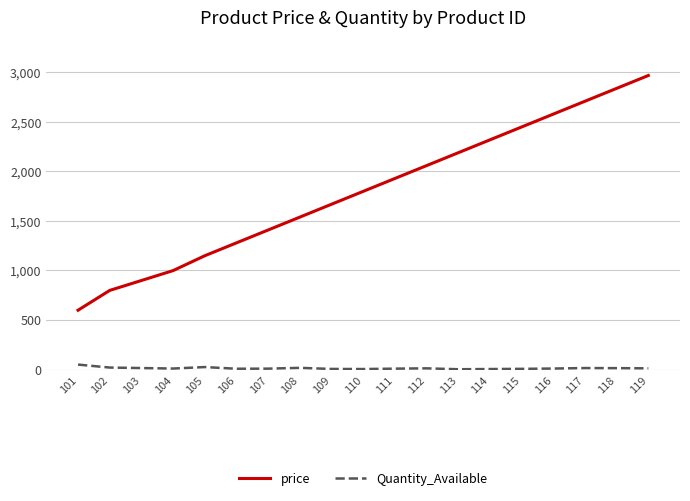

What is the value of the price point at the 14th from the left?

2319